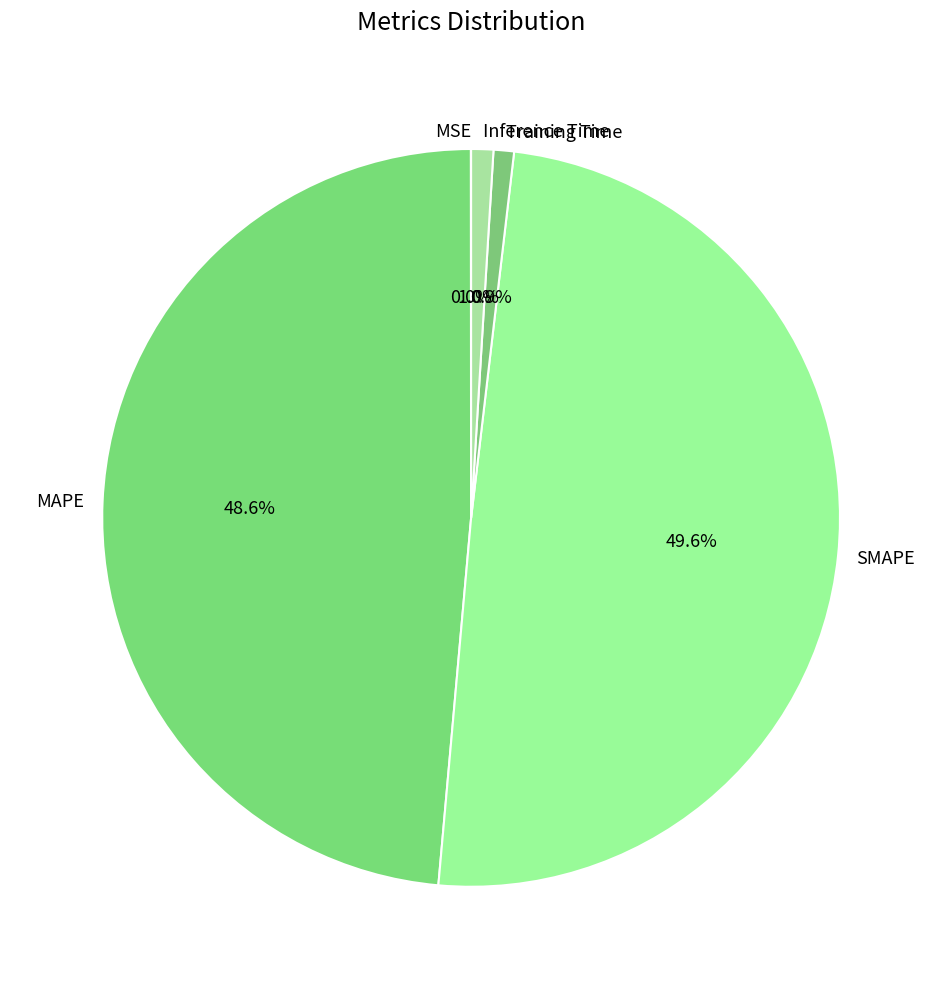

Is MAPE the majority of the pie?

No